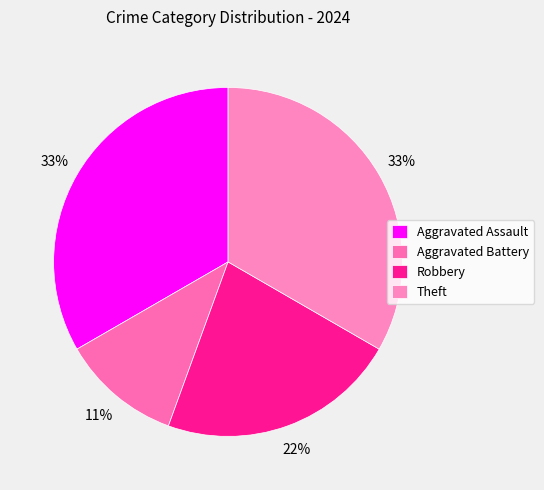

What is the smallest slice in the pie chart?

Aggravated Battery